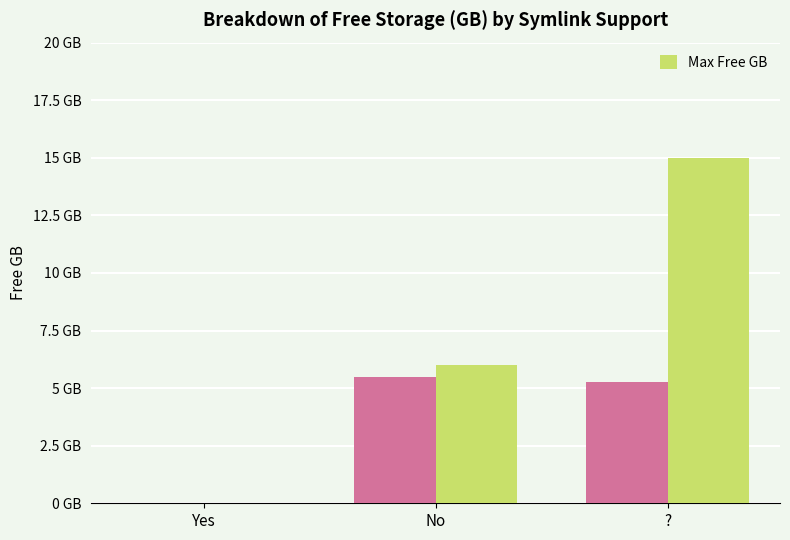

What is the total value across all series at ??

20.3